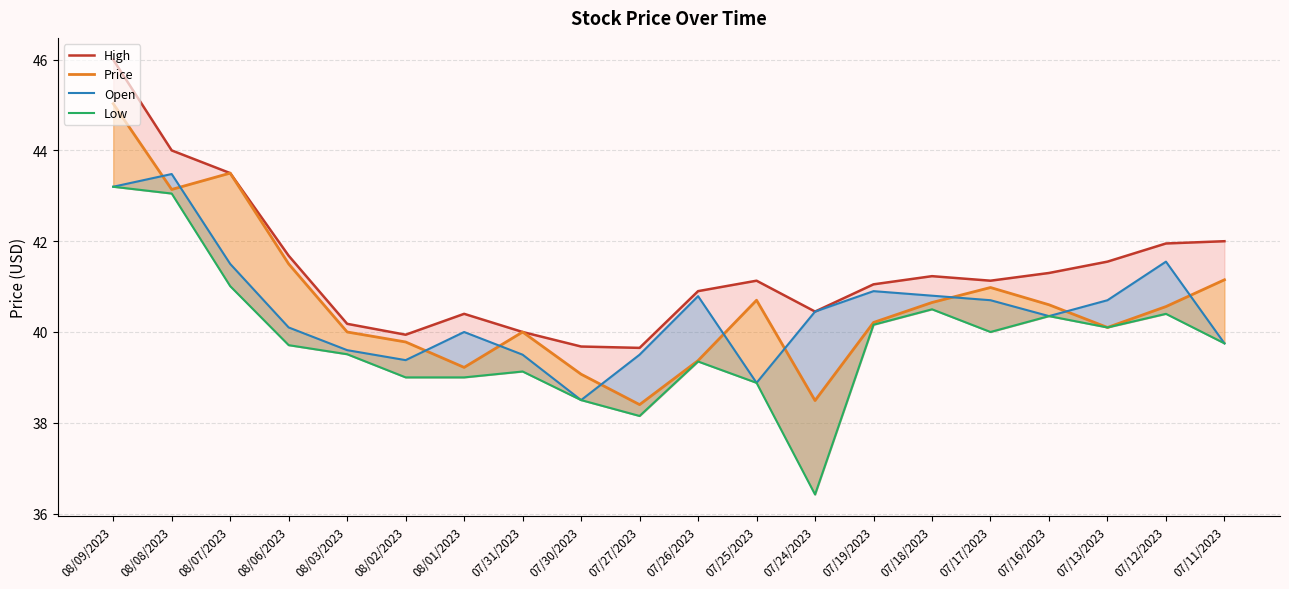

Rank the series at 07/26/2023 from highest to lowest value.

High, Open, Price, Low